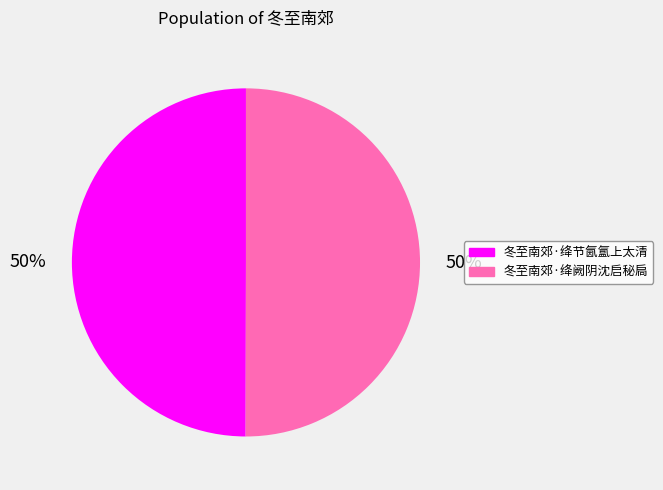

Count the number of slices in the pie.

2